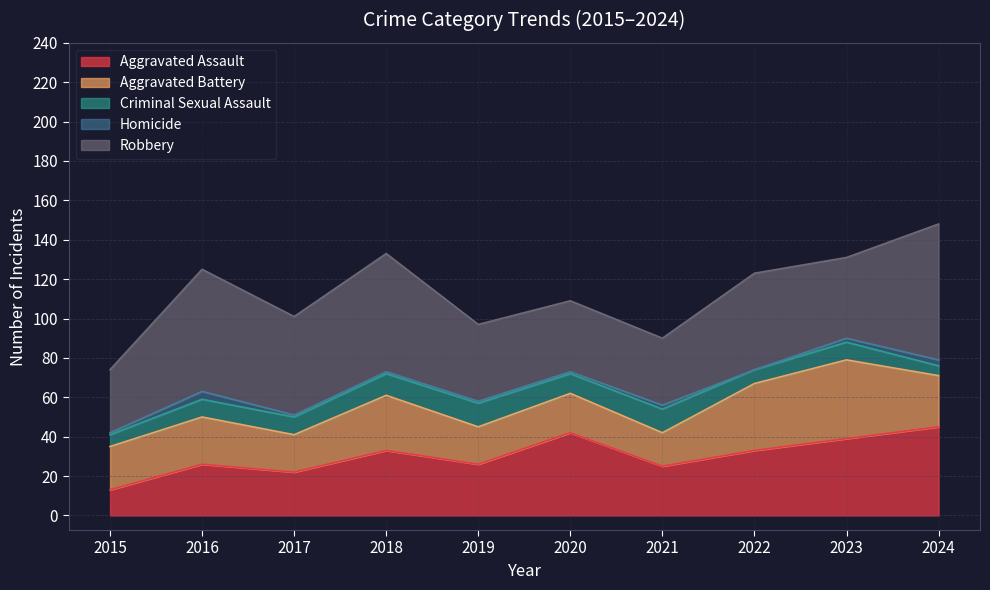

How many values in Homicide are above zero?

9